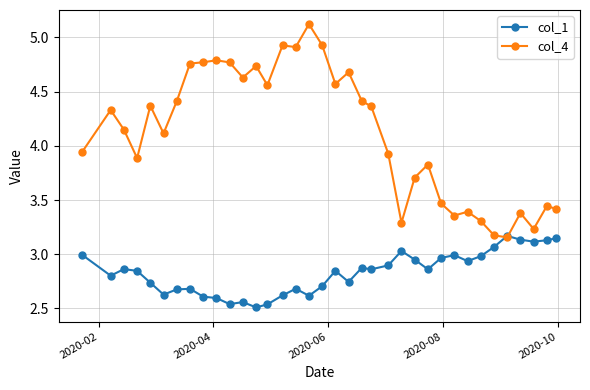

Which series has the largest range (max minus min)?

col_4